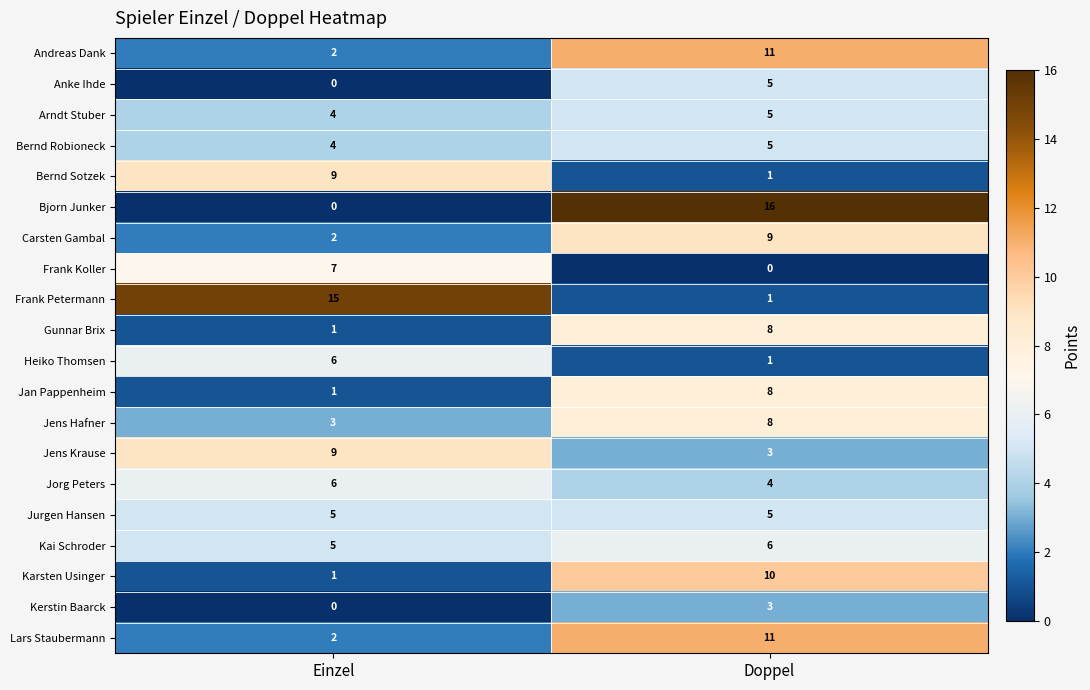

How many series are shown in this chart?

20